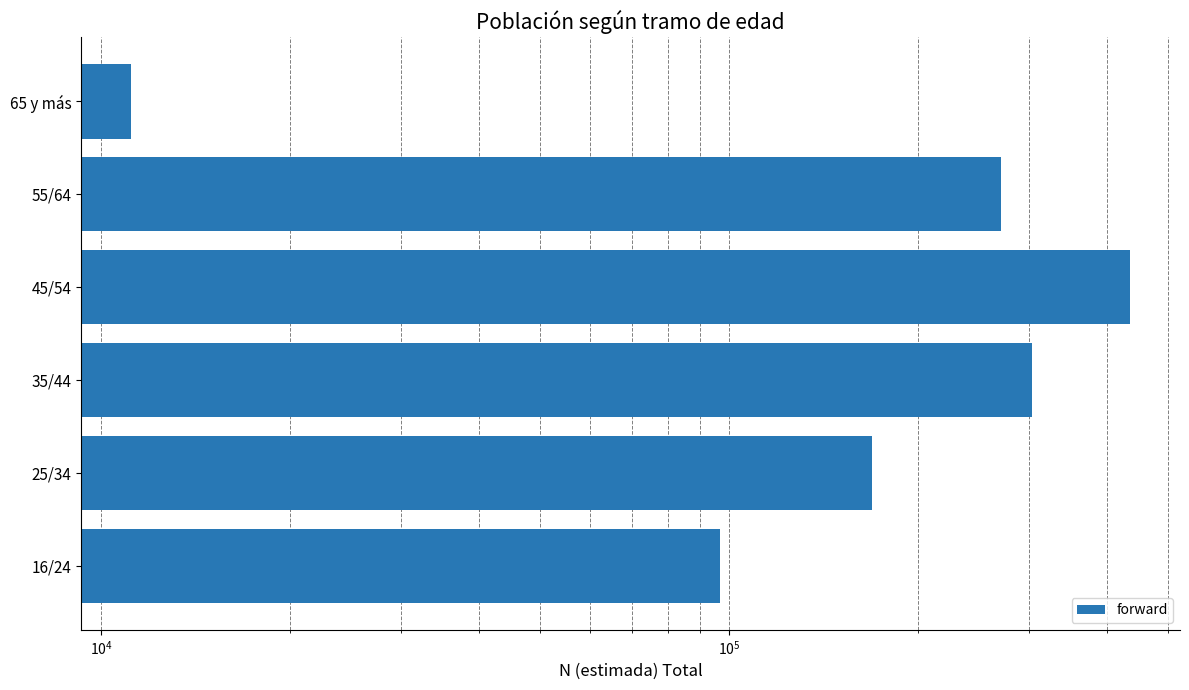

What is the sum of all values?

1288224